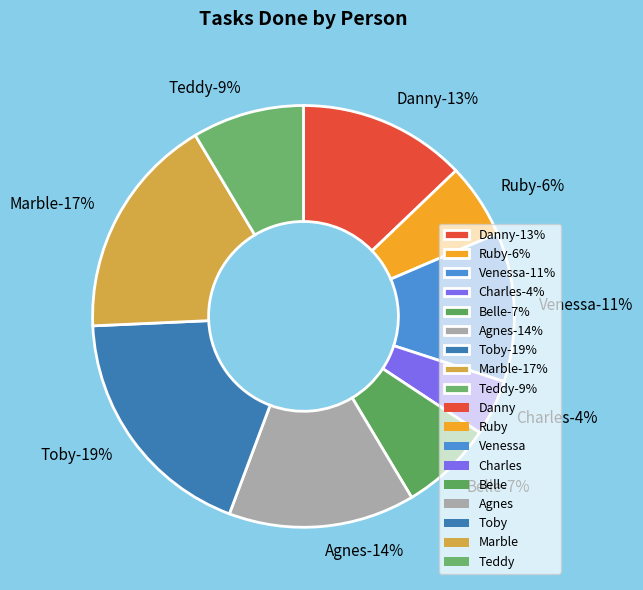

To the nearest percent, what portion does Agnes represent?

14%